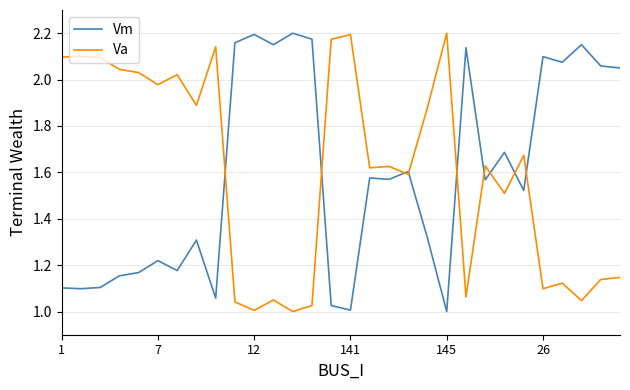

What is the smallest value displayed?

1.0